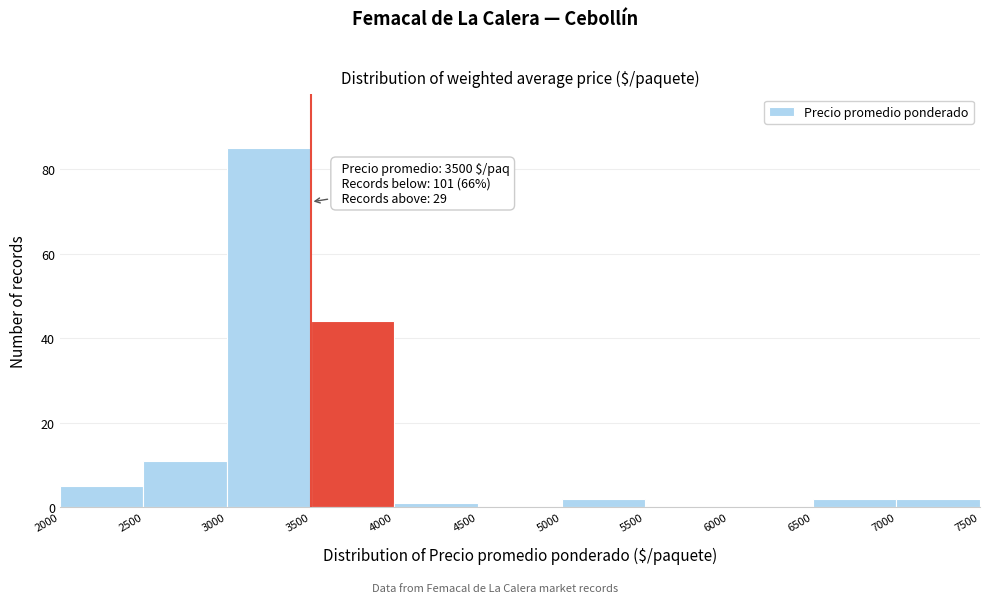

Which range on the x-axis has the tallest bar?

3000 to 3500